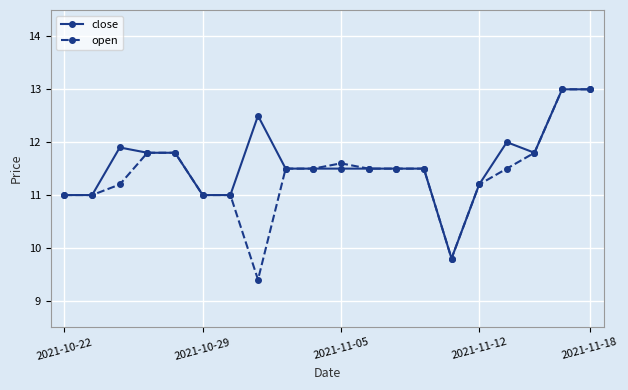

At how many categories does at least one series exceed 10?

19